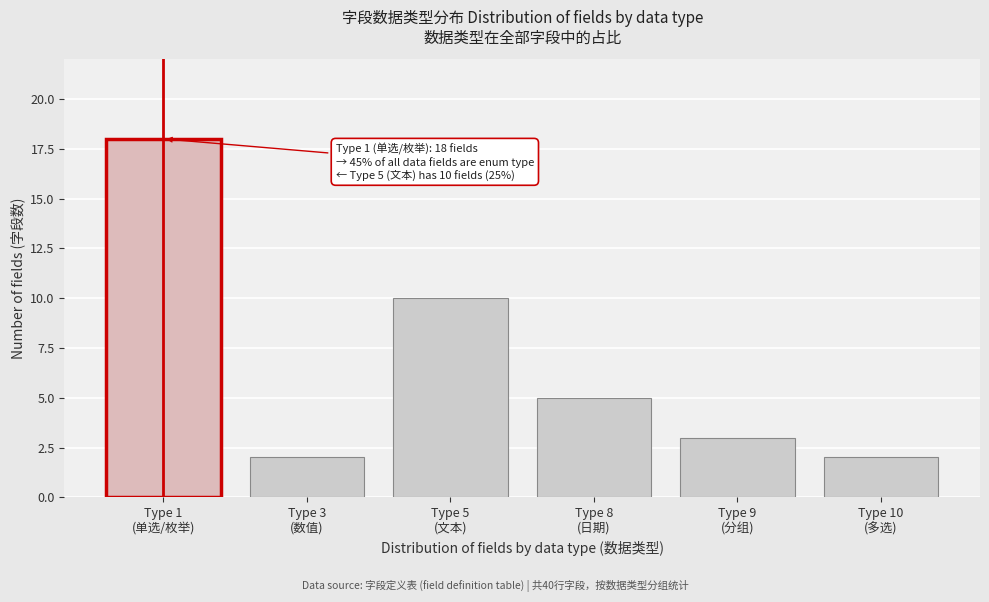

Reading left to right, list all the values displayed in this chart.

18	2	10	5	3	2